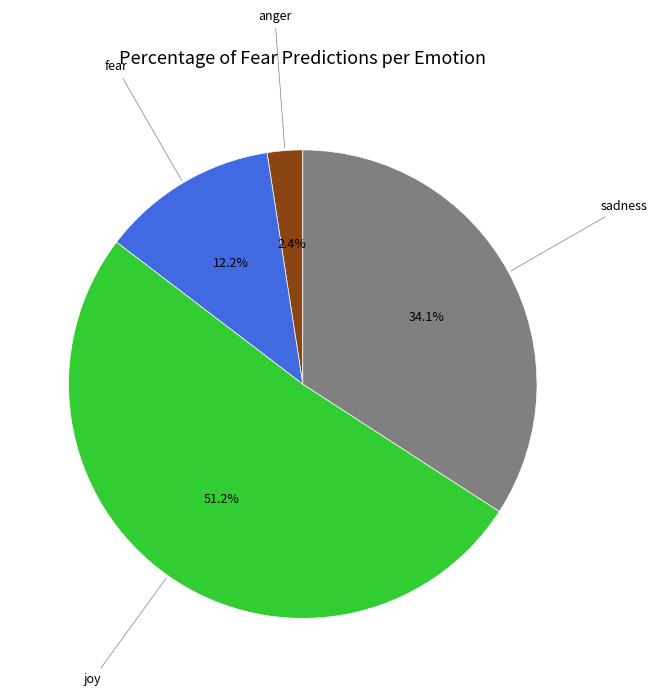

Is there a majority slice in this chart?

Yes